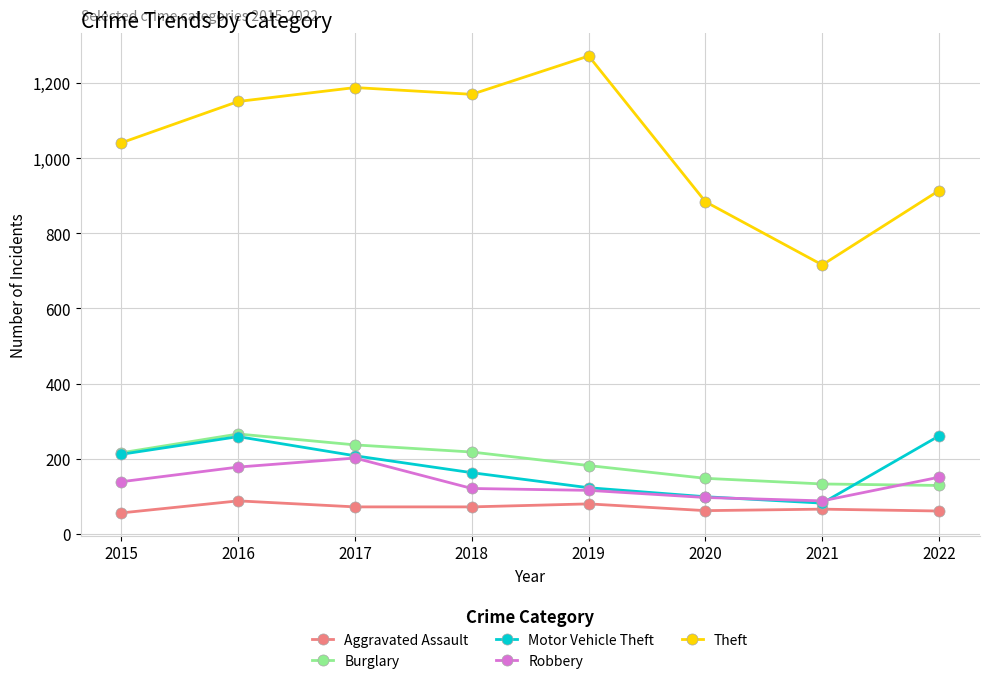

Between 2015 and 2019, which series saw the biggest shift?

Theft